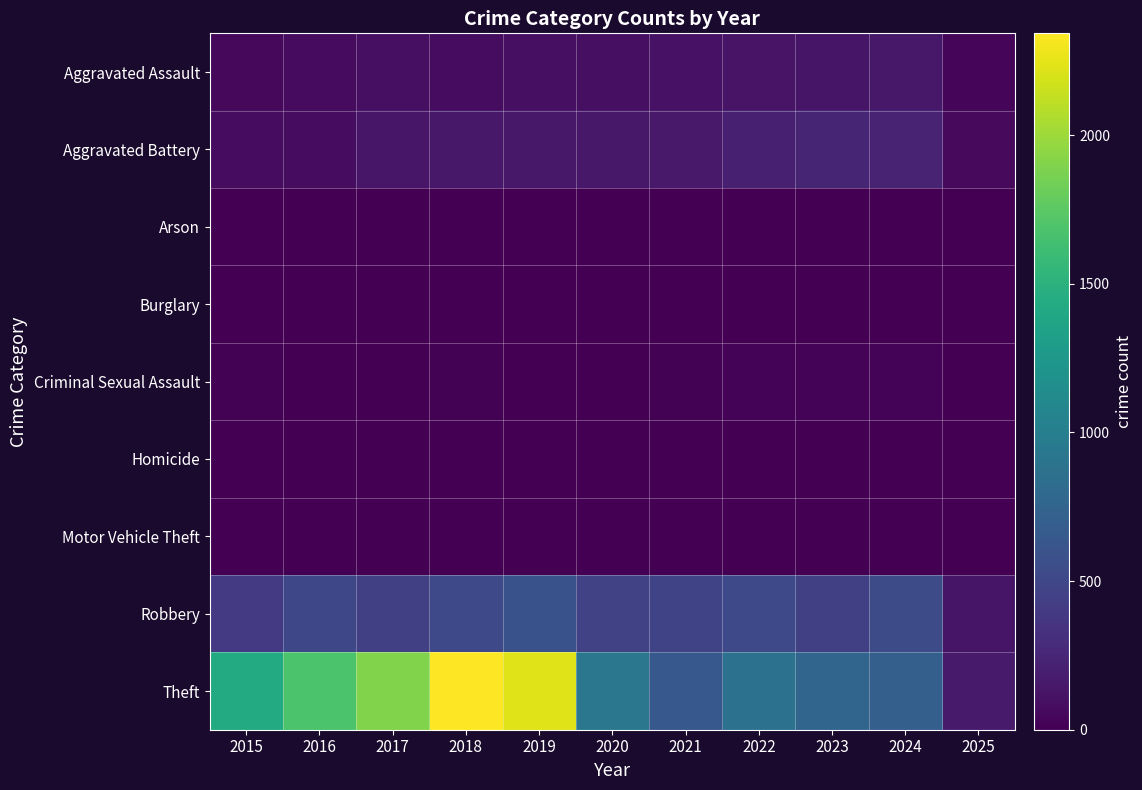

What is the total value across all series at 2021?

1423